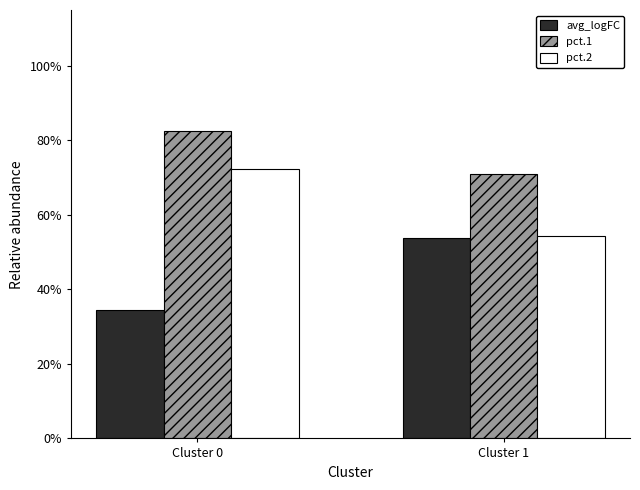

What is the lowest value of the pct.1 series?

0.7